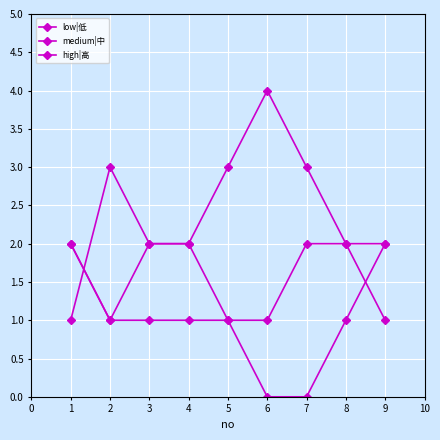

How many lines are shown in the chart?

3